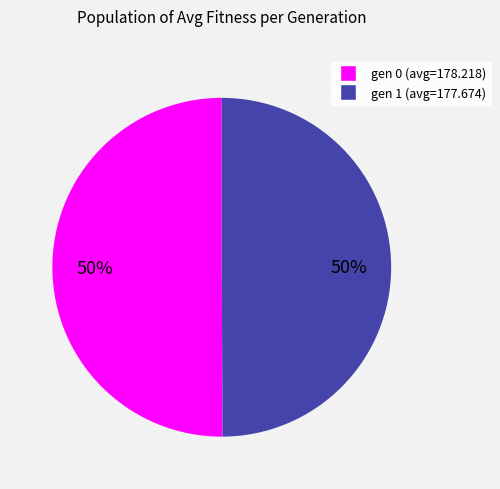

To the nearest percent, what portion does gen 0 (avg=178.218) represent?

50%